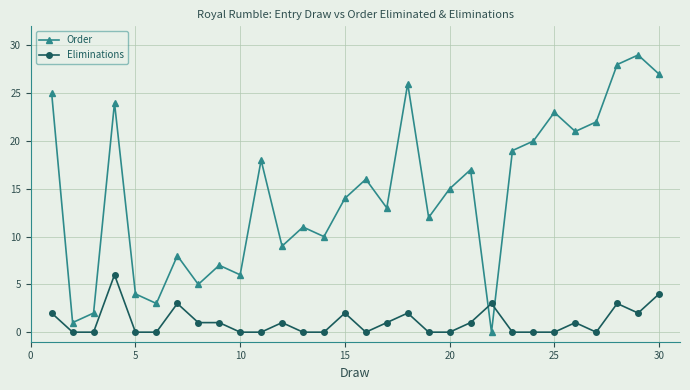

Which series has the widest spread of values?

Order